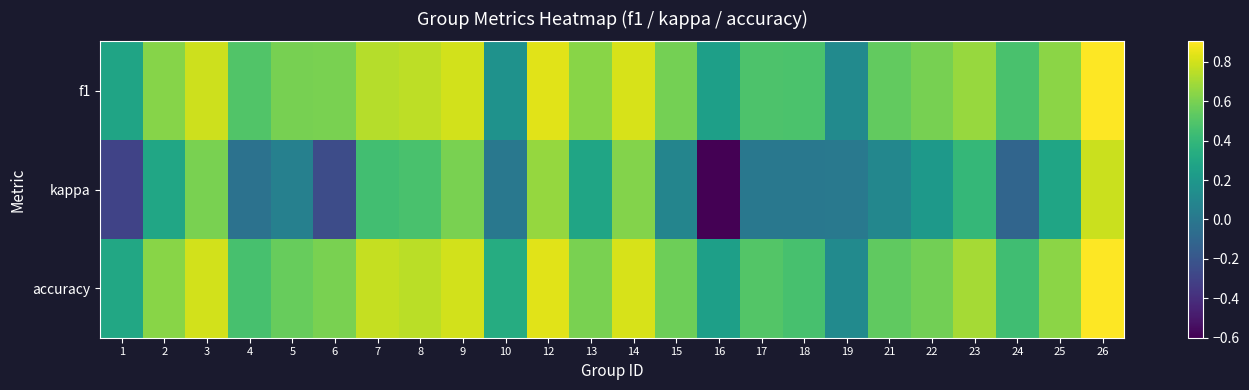

Reading left to right, extract all data points from this chart.

f1: 1=0.3	2=0.6	3=0.8	4=0.5	5=0.6	6=0.6	7=0.7	8=0.8	9=0.8	10=0.2	12=0.8	13=0.6	14=0.8	15=0.6	16=0.2	17=0.5	18=0.5	19=0.1	21=0.5	22=0.6	23=0.7	24=0.5	25=0.6	26=0.9
kappa: 1=-0.3	2=0.3	3=0.6	4=-0.0	5=0.1	6=-0.2	7=0.5	8=0.5	9=0.6	10=0.0	12=0.7	13=0.3	14=0.6	15=0.1	16=-0.6	17=0.0	18=0.0	19=0.0	21=0.1	22=0.2	23=0.4	24=-0.1	25=0.3	26=0.8
accuracy: 1=0.3	2=0.6	3=0.8	4=0.5	5=0.6	6=0.6	7=0.8	8=0.8	9=0.8	10=0.3	12=0.8	13=0.6	14=0.8	15=0.6	16=0.2	17=0.5	18=0.5	19=0.1	21=0.5	22=0.6	23=0.7	24=0.4	25=0.6	26=0.9